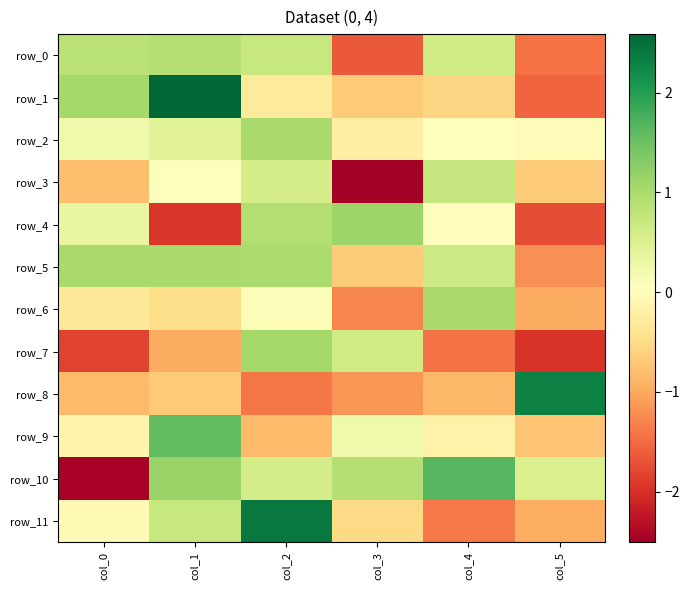

Rank the series by their maximum value, from lowest to highest.

row_3, row_0, row_2, row_5, row_6, row_7, row_4, row_9, row_10, row_8, row_11, row_1